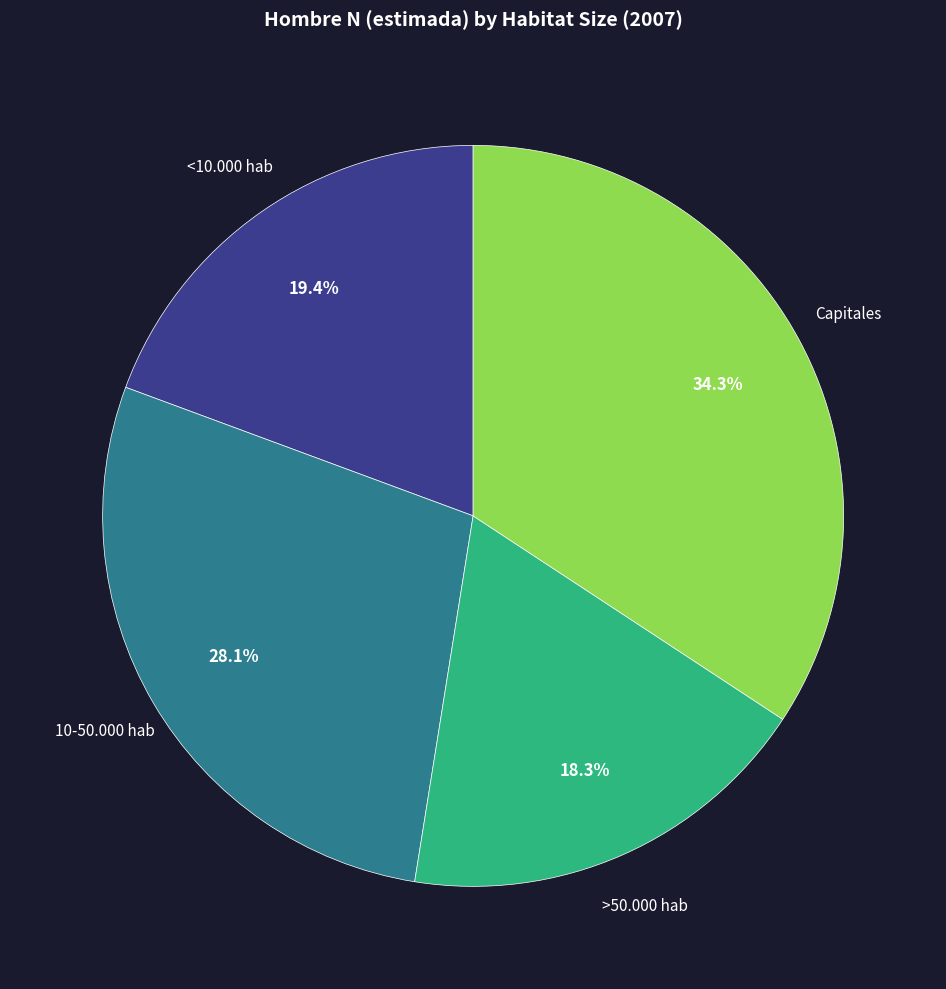

Rank the categories by value from lowest to highest.

>50.000 hab, <10.000 hab, 10-50.000 hab, Capitales